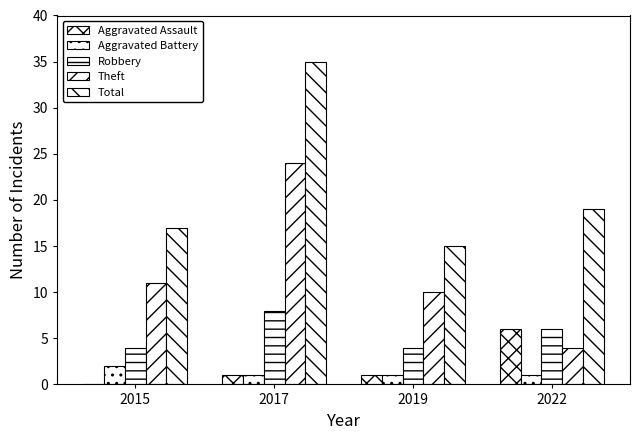

At how many categories does at least one series exceed 25?

1